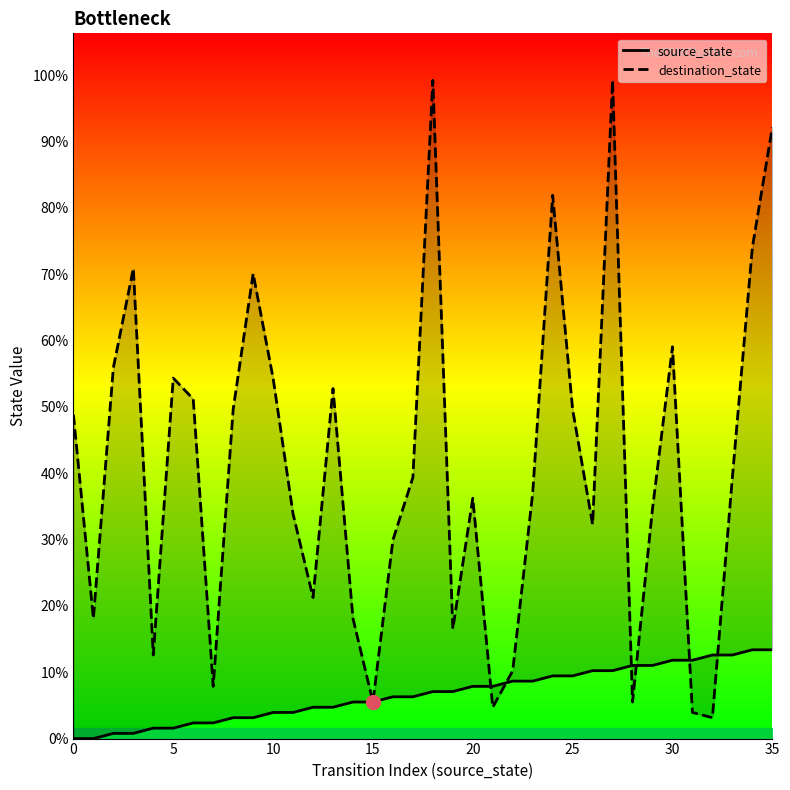

Which label corresponds to the largest value in the chart?

18